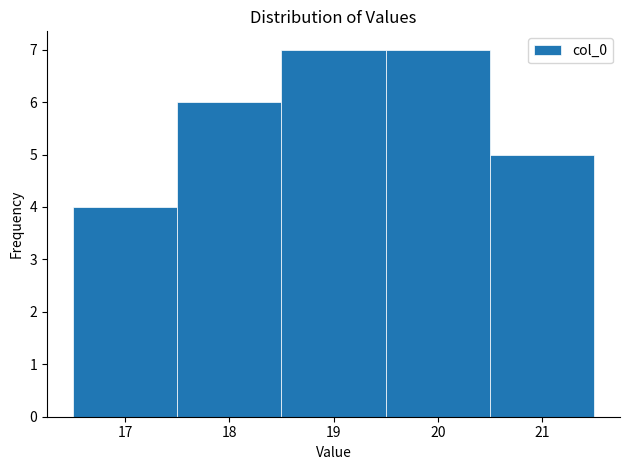

Reading left to right, transcribe this chart: for each bar, give the range it covers on the x-axis and its height. The values are not printed on the chart, so give them approximately, as read against the axis.

16.5 to 17.5: 4
17.5 to 18.5: 6
18.5 to 19.5: 7
19.5 to 20.5: 7
20.5 to 21.5: 5